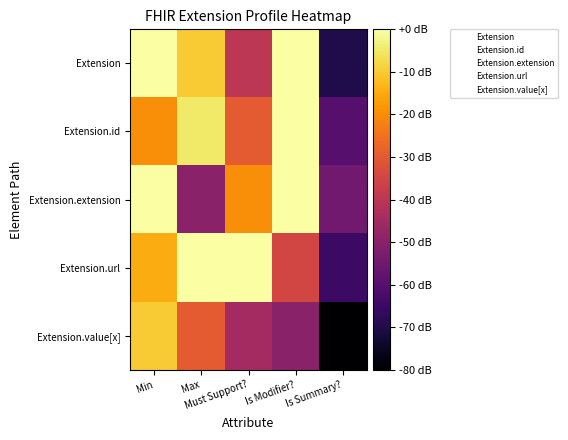

At Is Summary?, list the series in order from smallest to largest.

Extension.value[x], Extension, Extension.url, Extension.id, Extension.extension